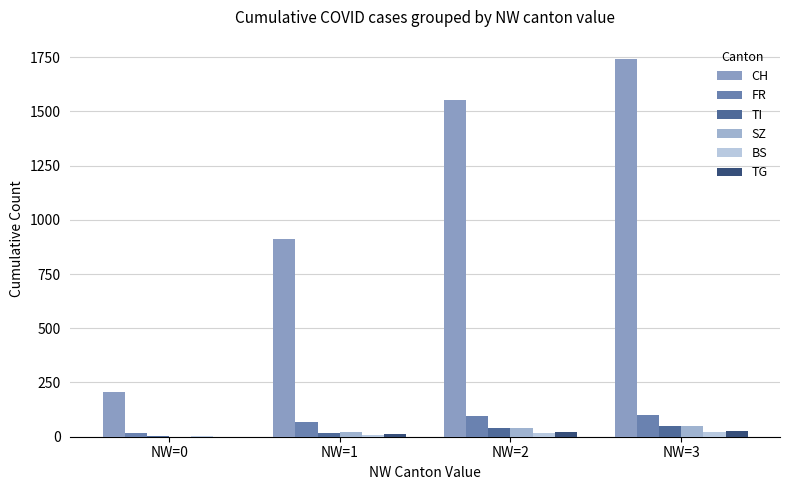

Are the bars horizontal?

No